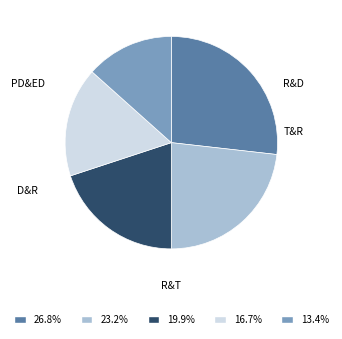

Is there any slice that represents more than half of the pie?

No